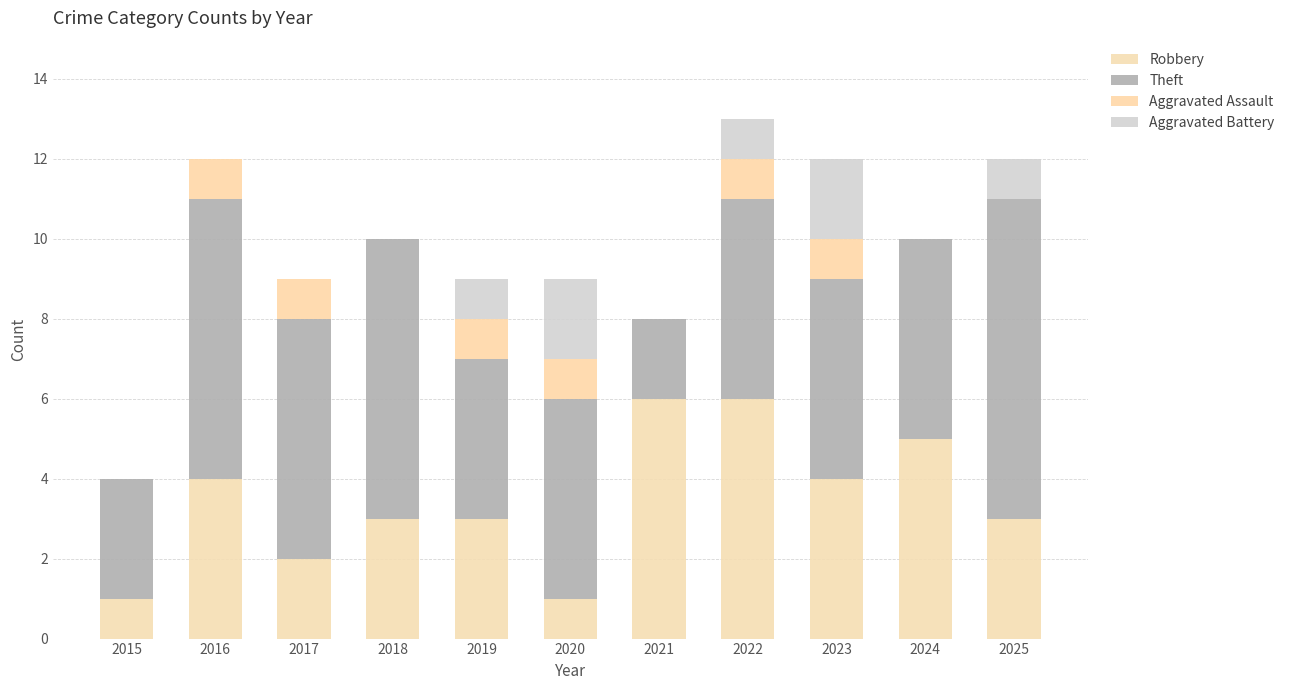

Is it true that Aggravated Battery equals 3 at 2020?

False